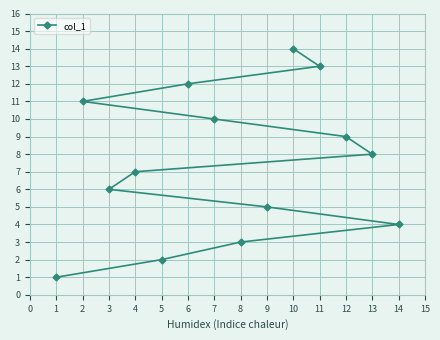

How many data points are above 8?

6